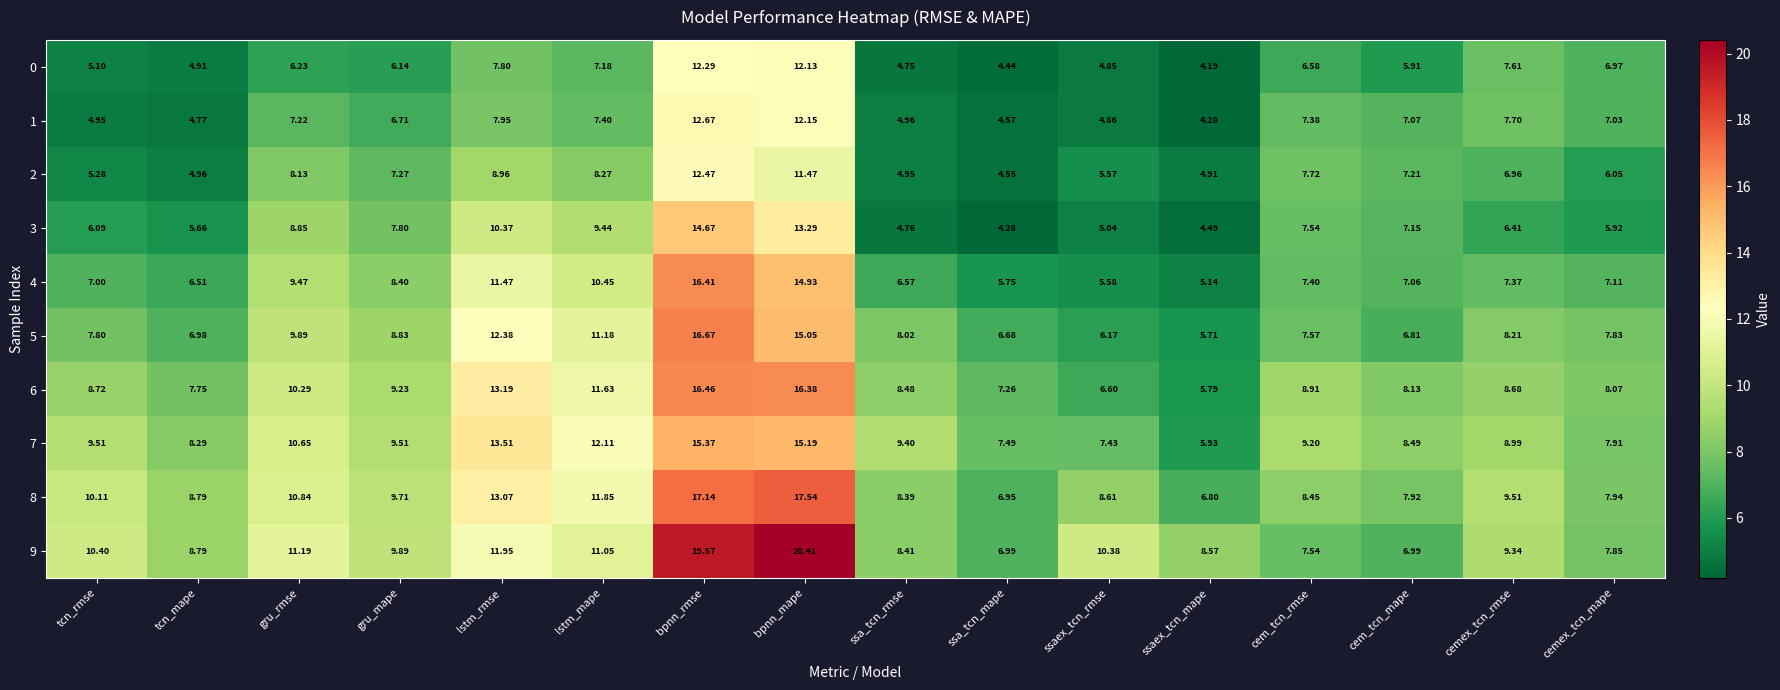

Where does the 6 series first go above 8?

tcn_rmse